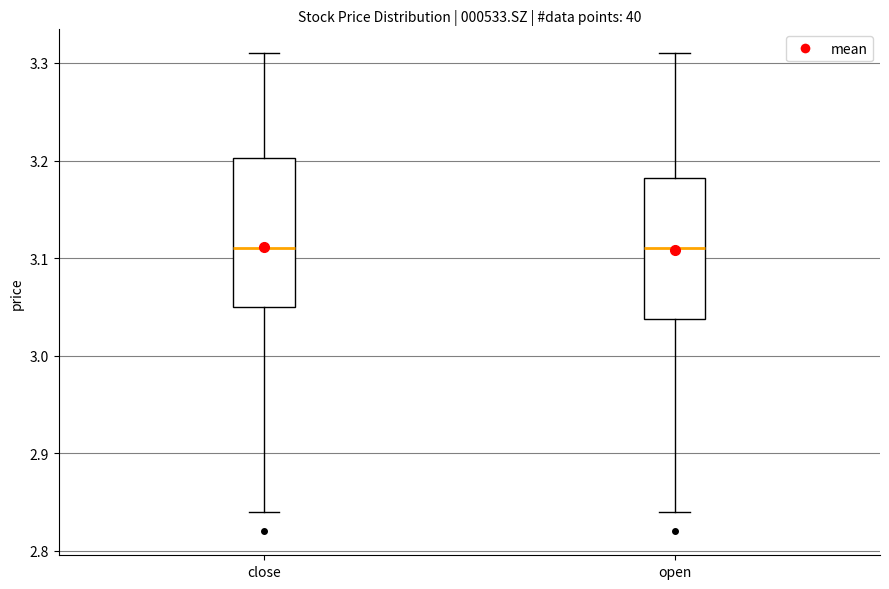

Reading left to right, read every box against the y-axis: the position of its median line, the range the box covers, and the ends of its whiskers. The values are not printed on the chart, so give them approximately, as read against the axis.

close: median 3.11, box 3.05 to 3.20, whiskers 2.84 to 3.31
open: median 3.11, box 3.04 to 3.18, whiskers 2.84 to 3.31